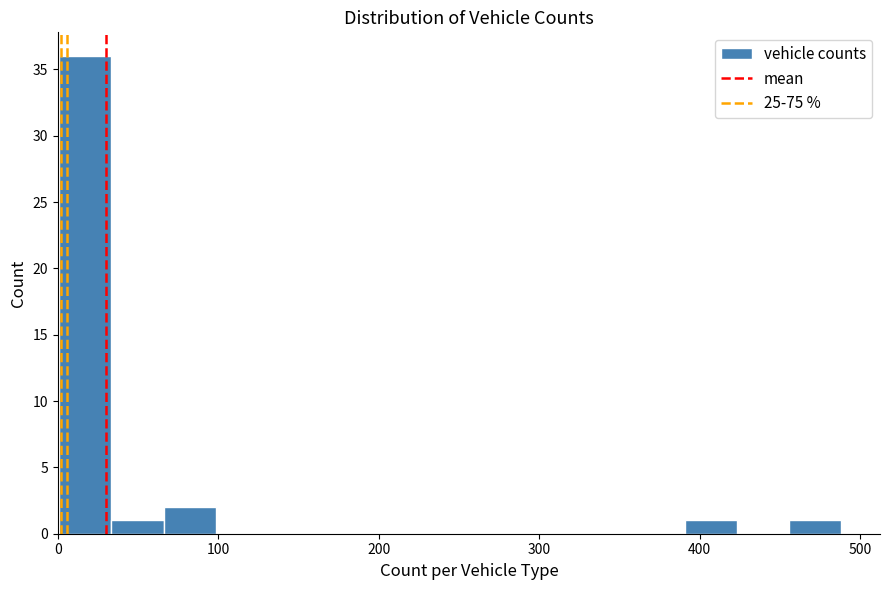

Read against the x-axis, roughly where is the centre of the tallest bar?

20